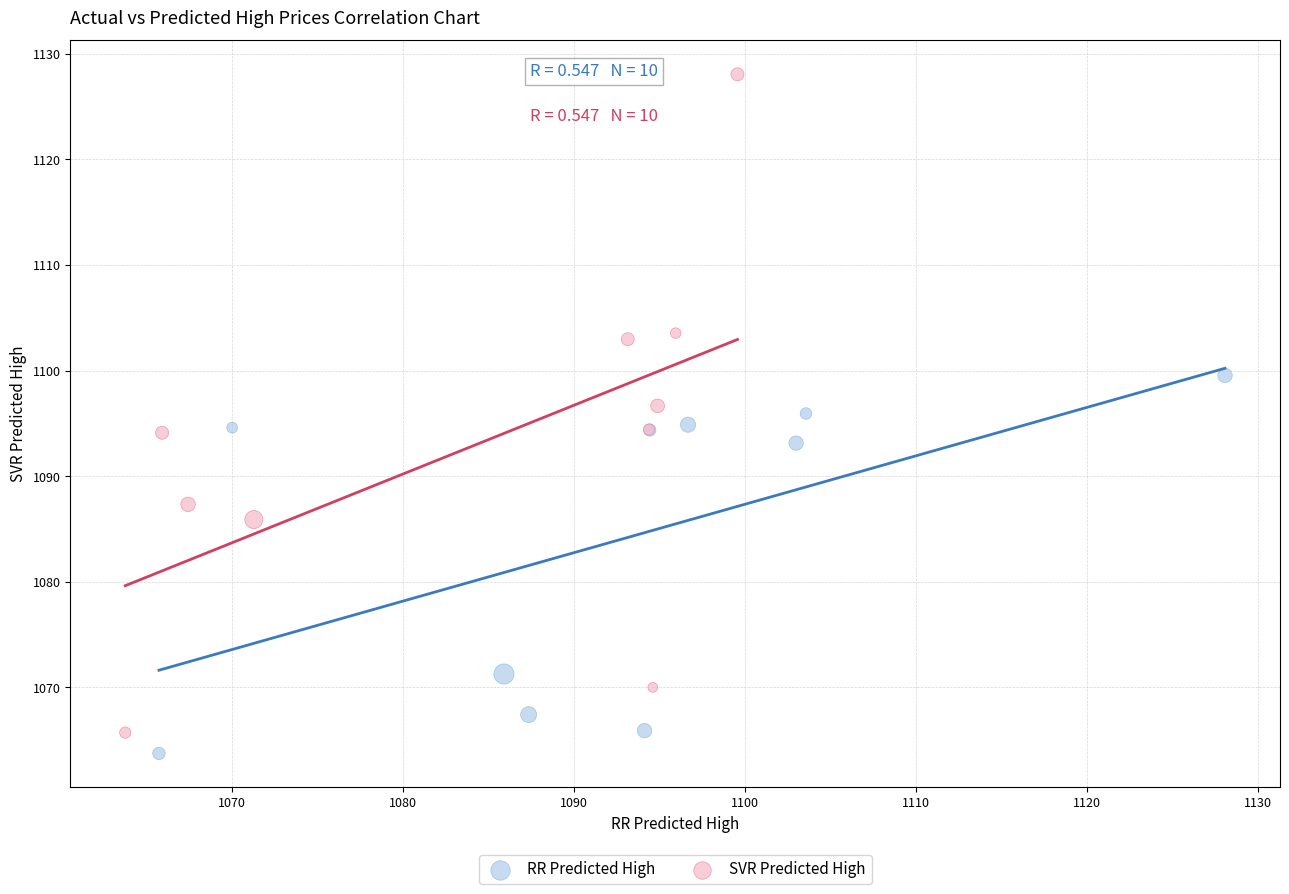

Which series has the largest Y range (max minus min)?

SVR Predicted High